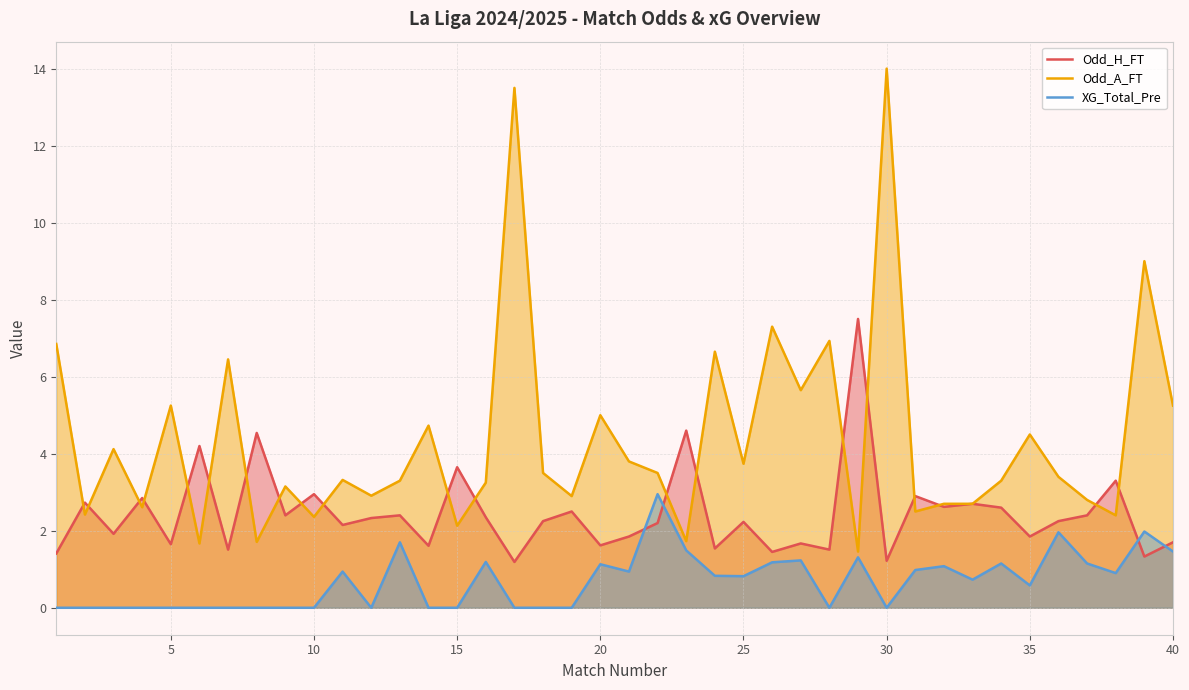

What are all the series names shown in the legend?

Odd_H_FT, Odd_A_FT, XG_Total_Pre